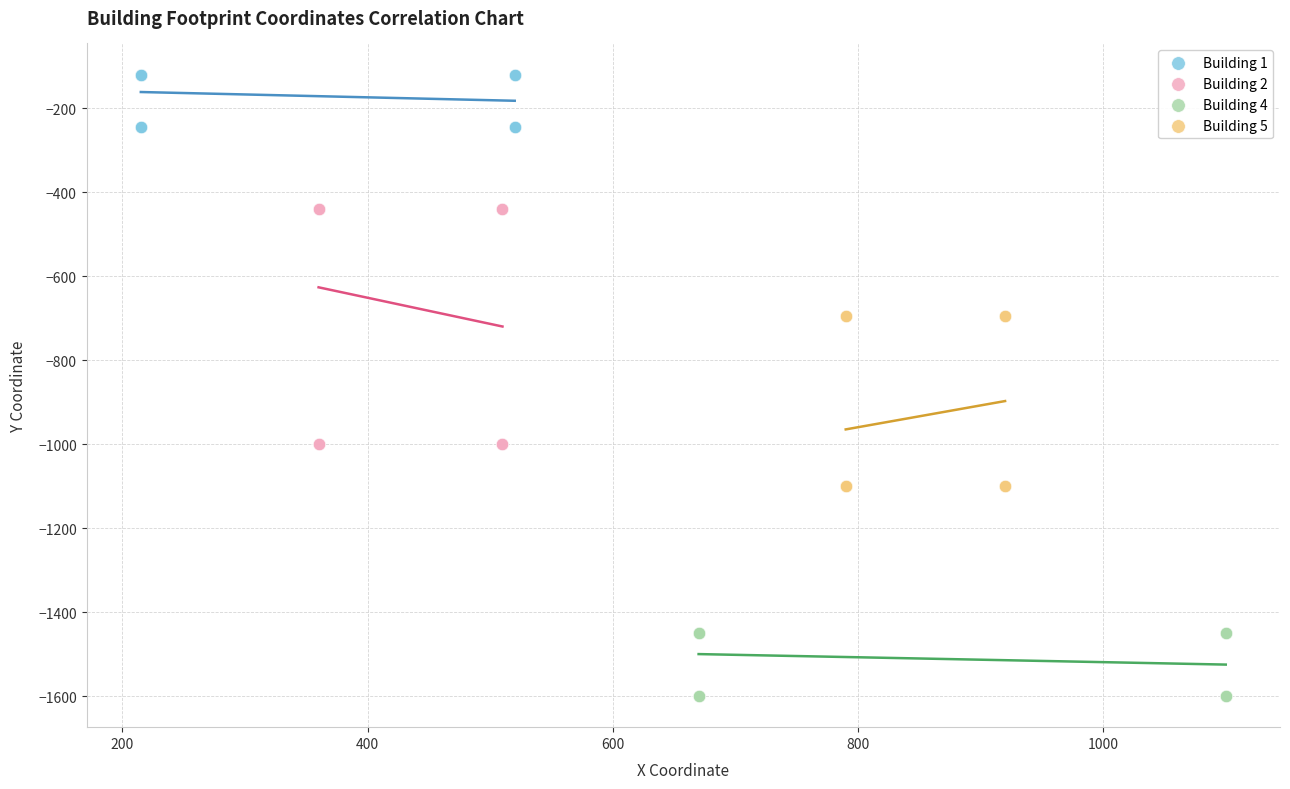

Which series reaches the maximum Y coordinate?

Building 1